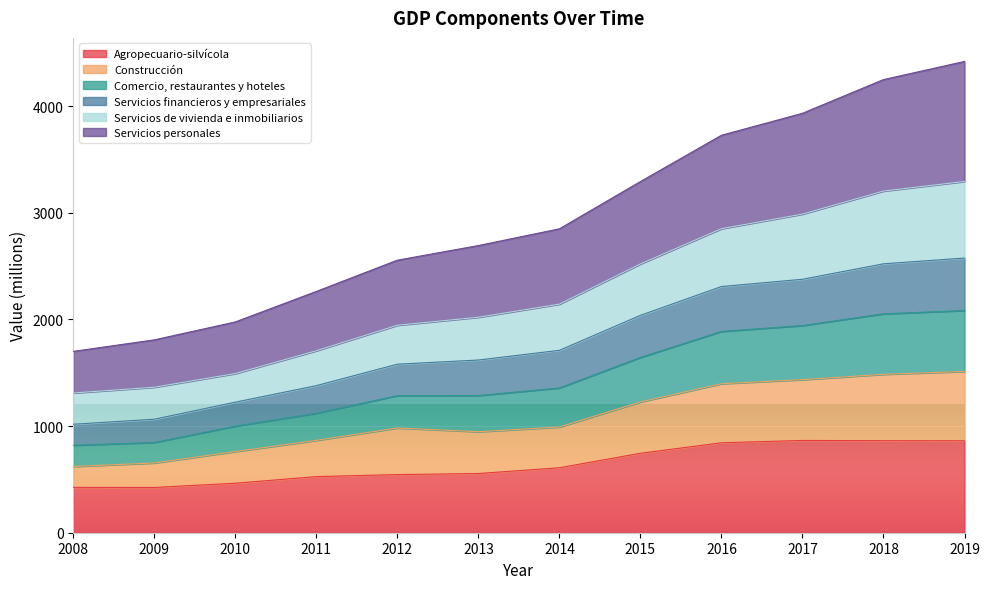

True or false: Agropecuario-silvícola has a value of 464 at 2010.

True